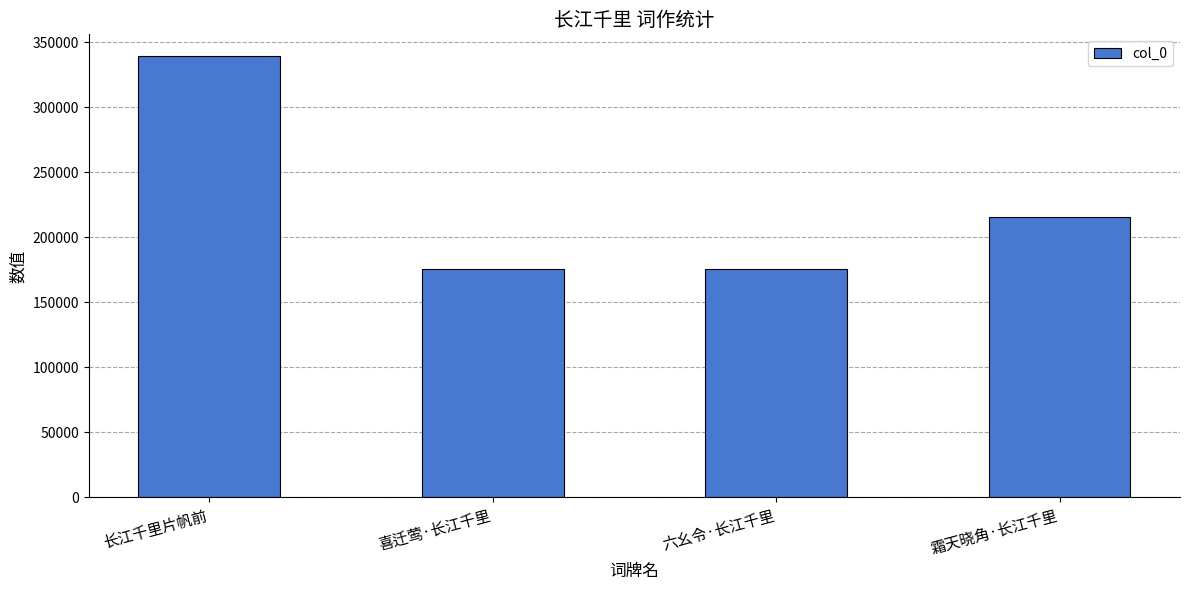

The value at 长江千里片帆前 is 339281. True or false?

True